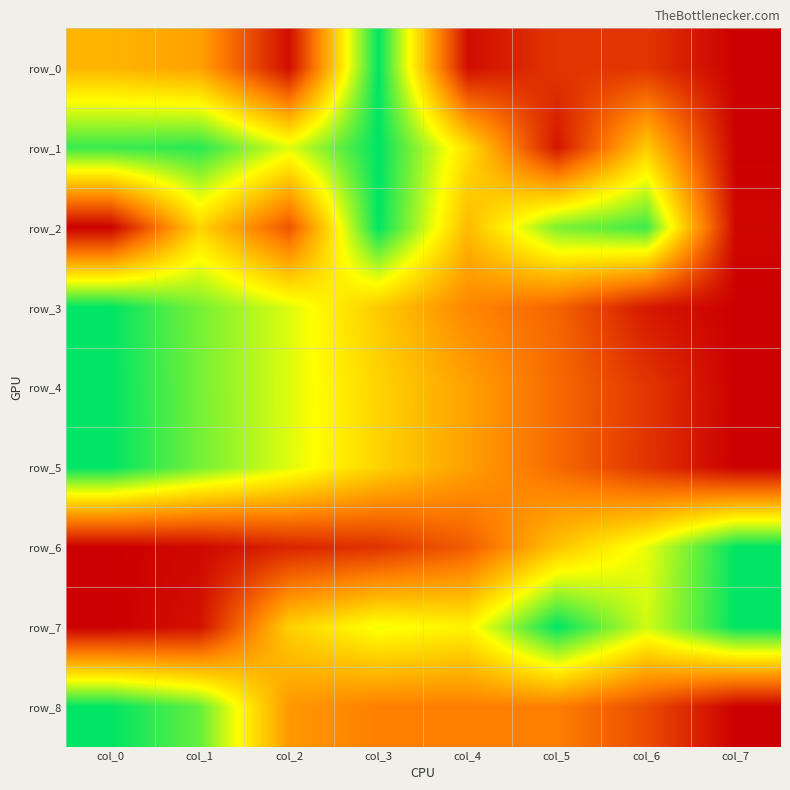

List the series in order of their peak value, lowest first.

row_0, row_1, row_2, row_3, row_4, row_5, row_6, row_7, row_8